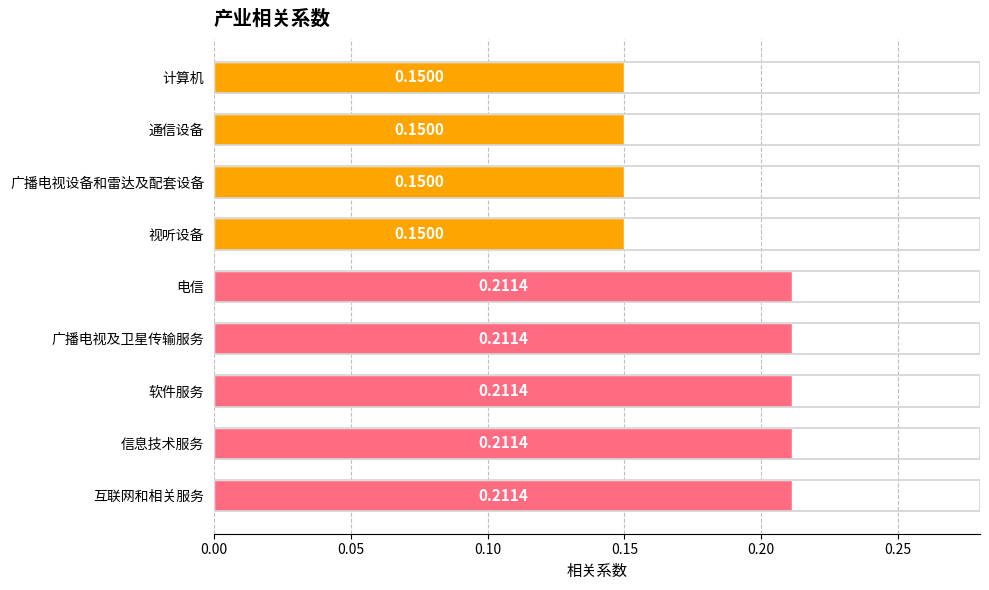

What is the sum of the values at 广播电视设备和雷达及配套设备 and 互联网和相关服务?

0.4